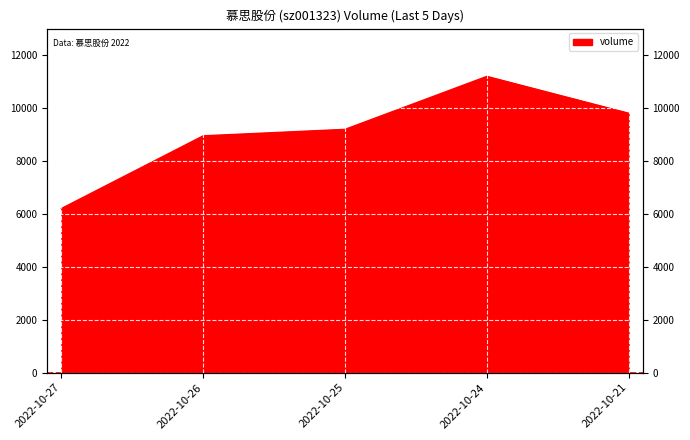

Reading right to left, transcribe all the data shown in this chart.

9803	11195	9193	8949	6202